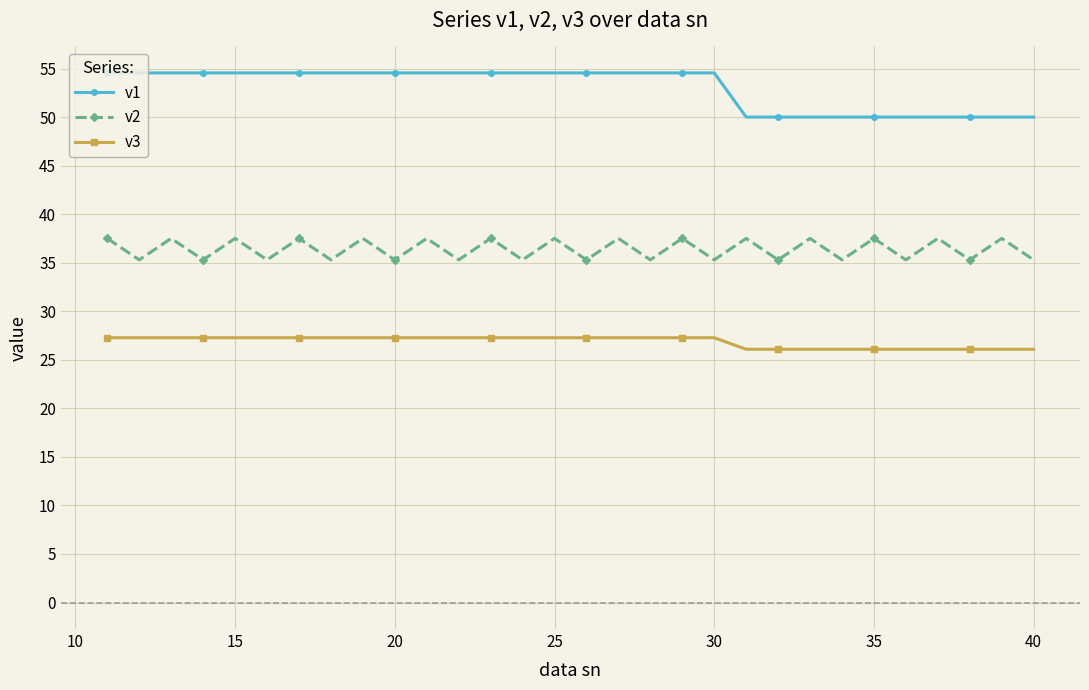

True or false: v2 and v1 cross at least once.

False